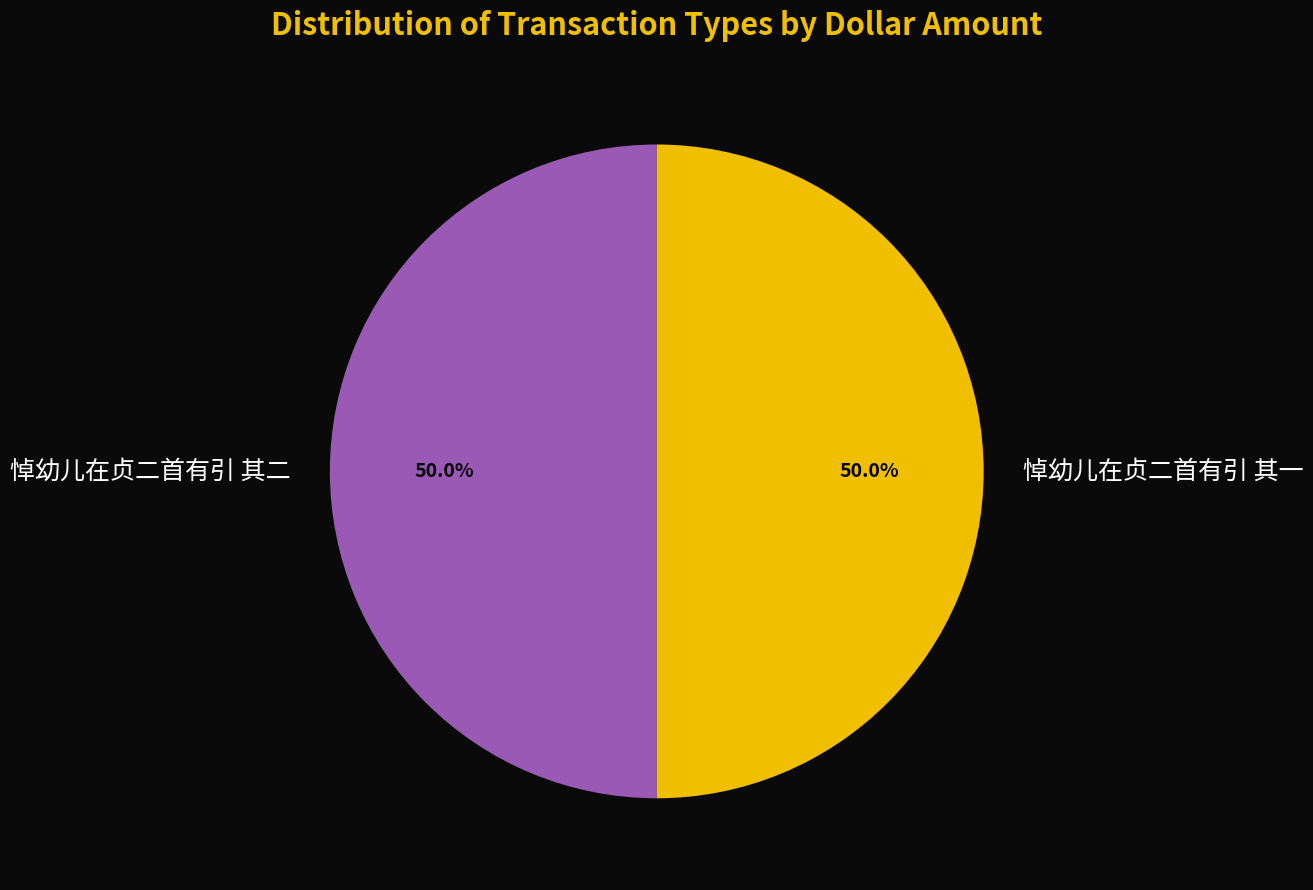

The 悼幼儿在贞二首有引 其一 slice represents 42% of the pie. True or false?

False